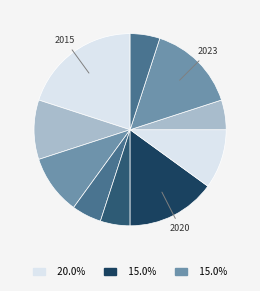

How many segments does this pie chart have?

10